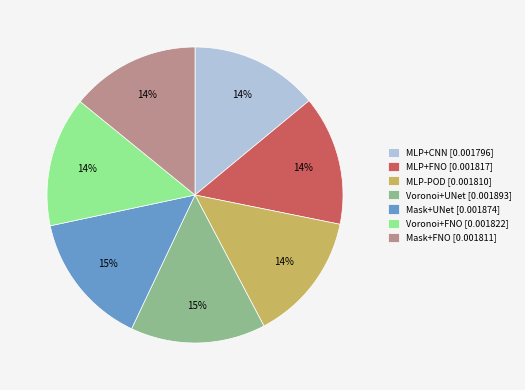

Do MLP+FNO [0.001817] and Voronoi+UNet [0.001893] together represent more than half of the pie?

No